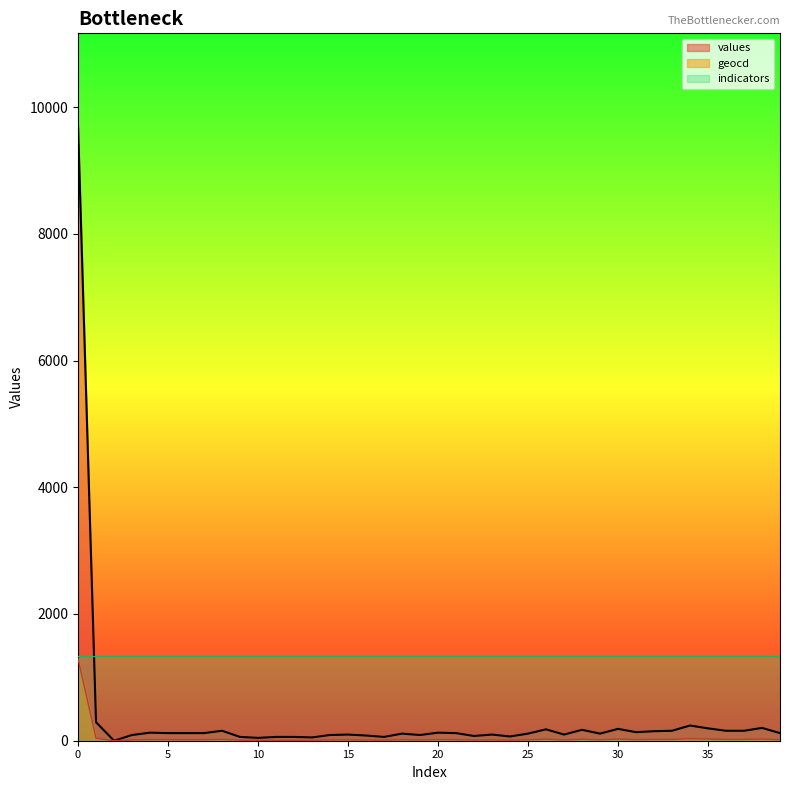

What is the maximum value shown in the chart?

9707